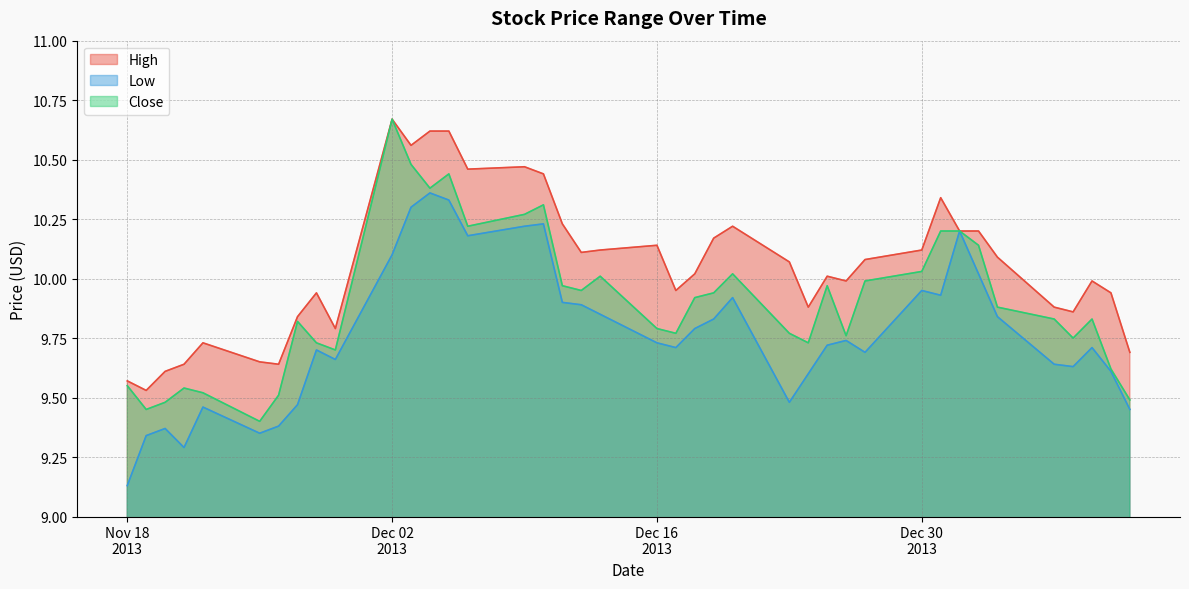

What is the total value across all series at 2014-01-08?

29.5